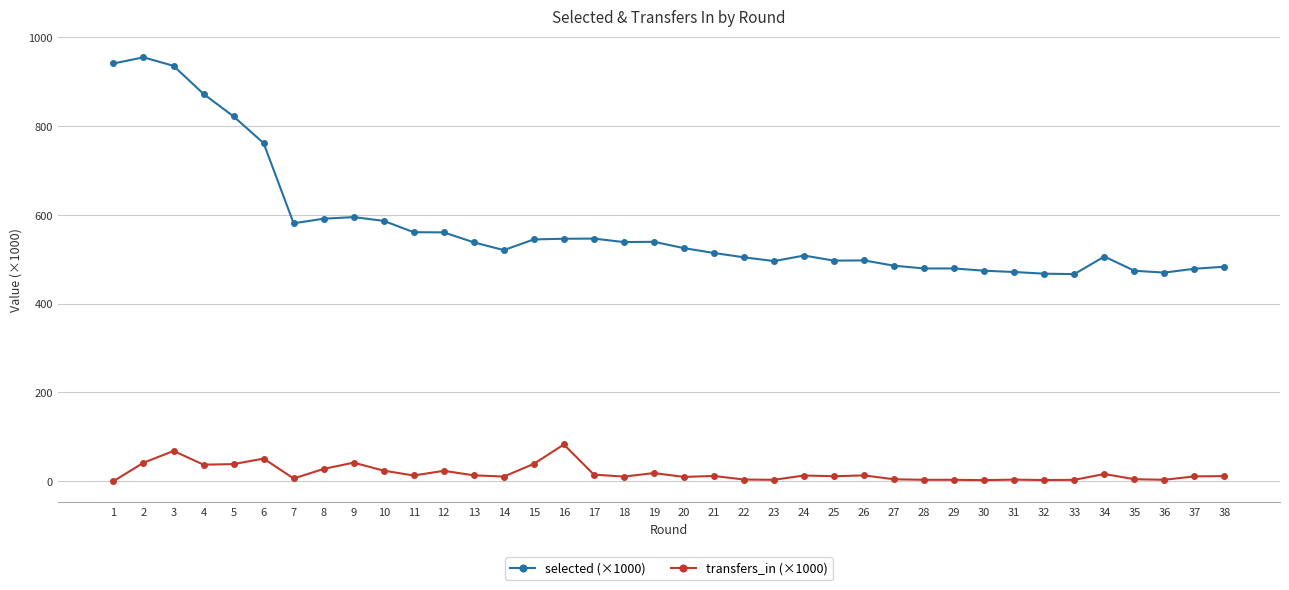

What is the total value across all series at 37?

489.3